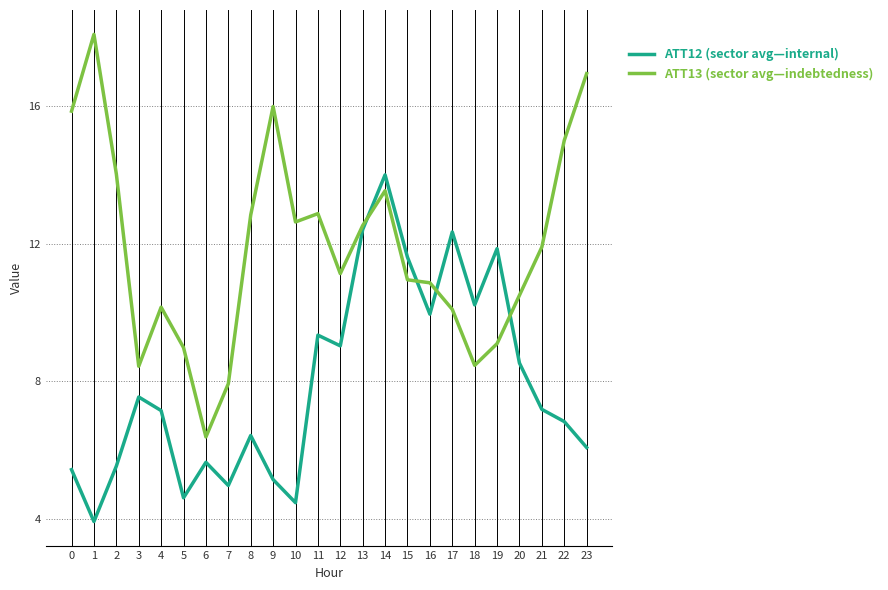

What is the difference between the maximum and minimum values in the ATT12 (sector avg—internal) series?

10.1